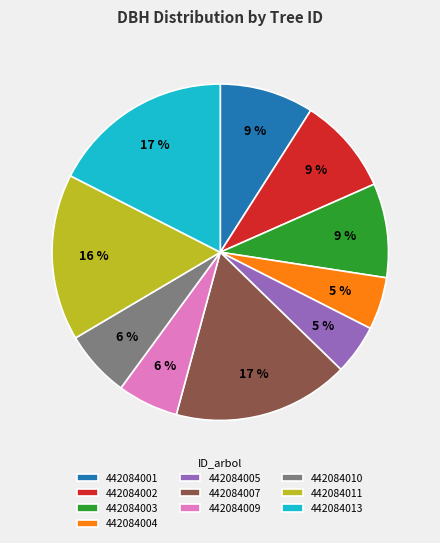

The 442084001 slice represents 9% of the pie. True or false?

True